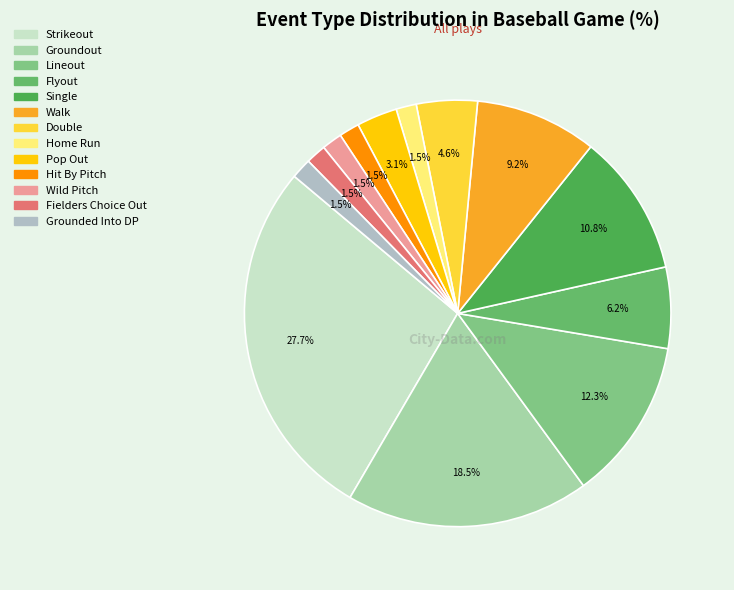

To the nearest percent, what percentage of the pie is Fielders Choice Out?

2%